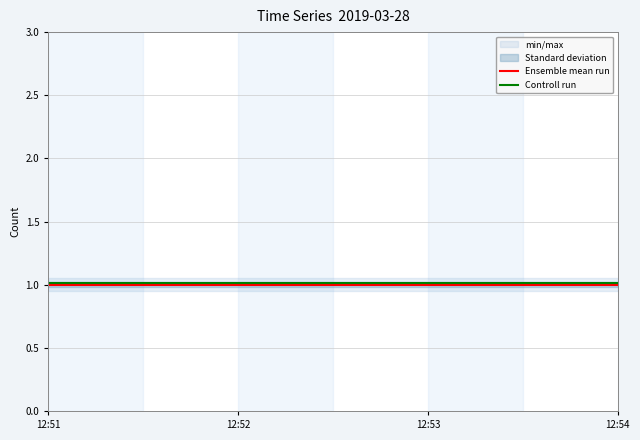

True or false: Controll run and Ensemble mean run intersect in this chart.

False